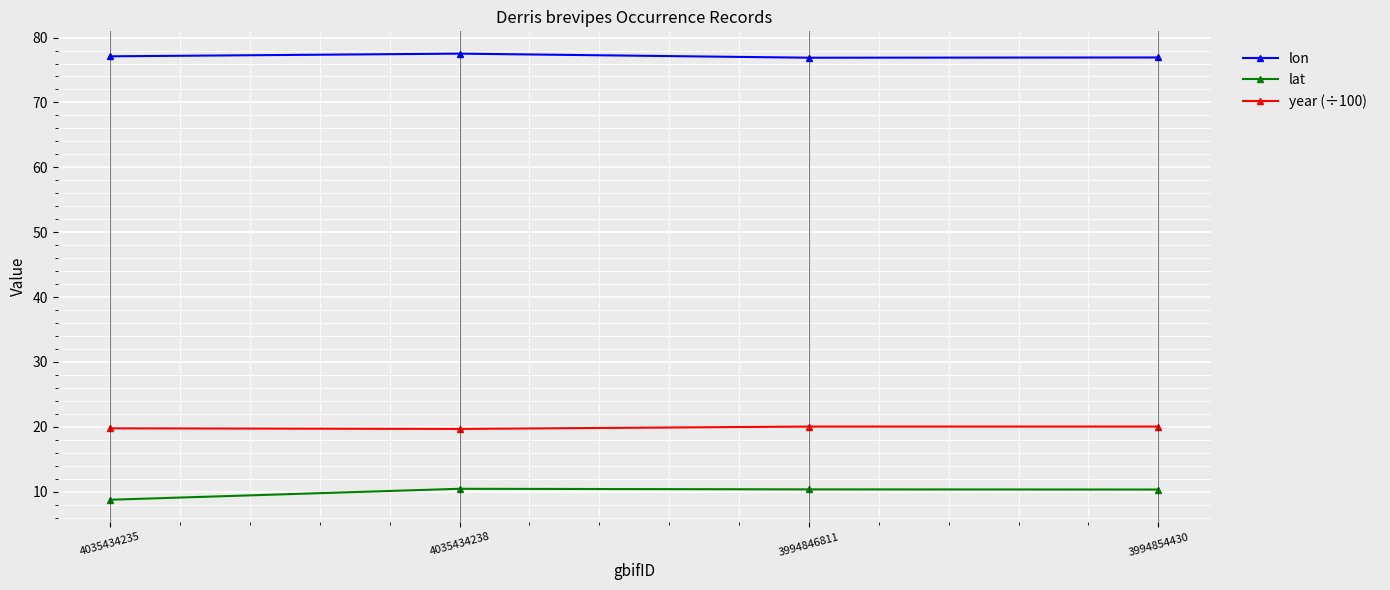

True or false: lat and year (÷100) intersect in this chart.

False